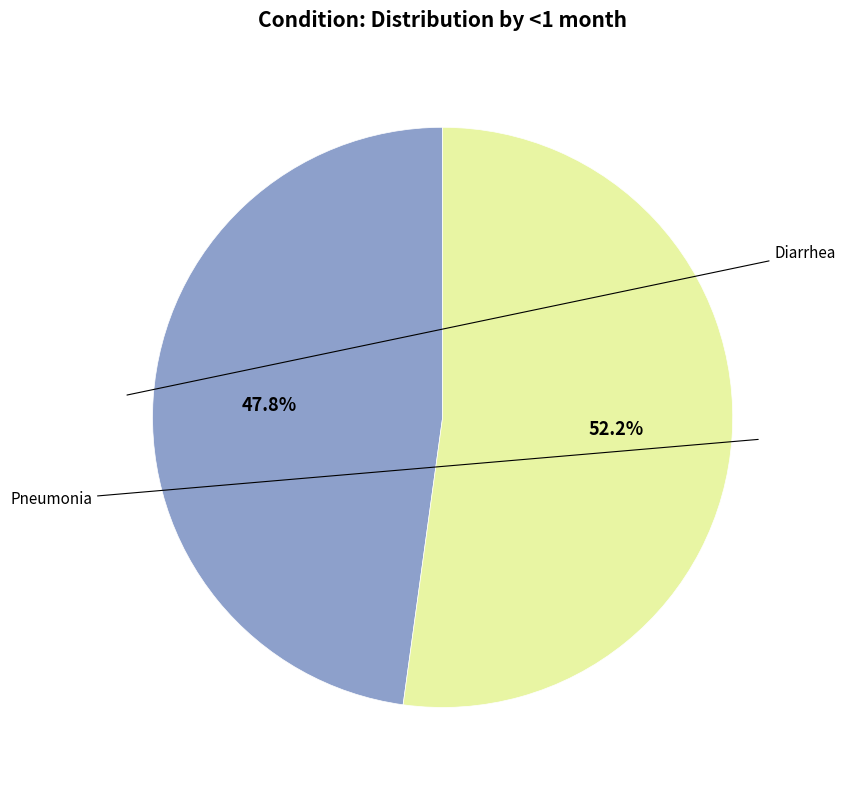

Is there a majority slice in this chart?

Yes